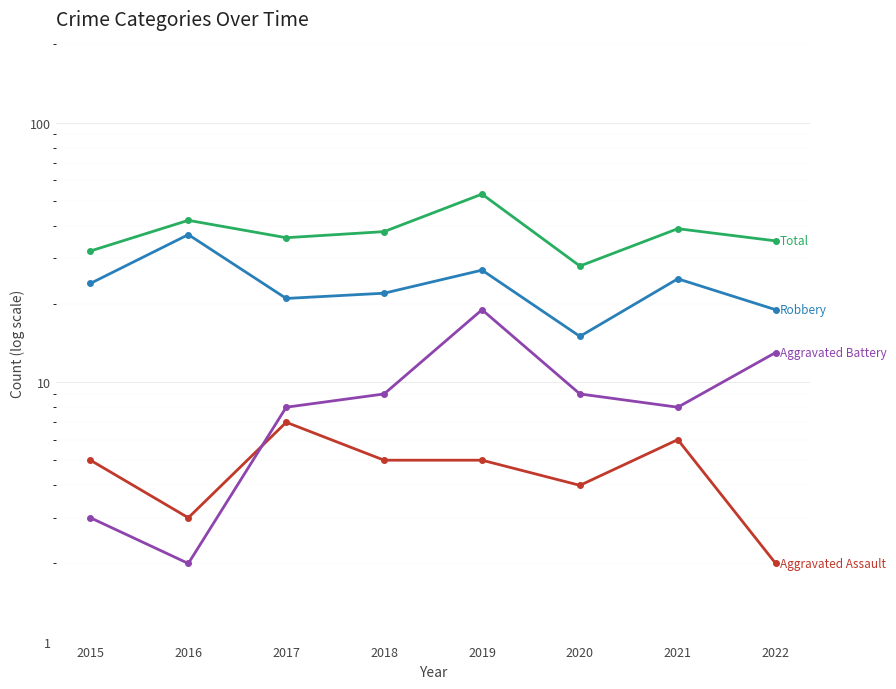

What is the difference between the second highest and minimum values in the Aggravated Battery series?

11